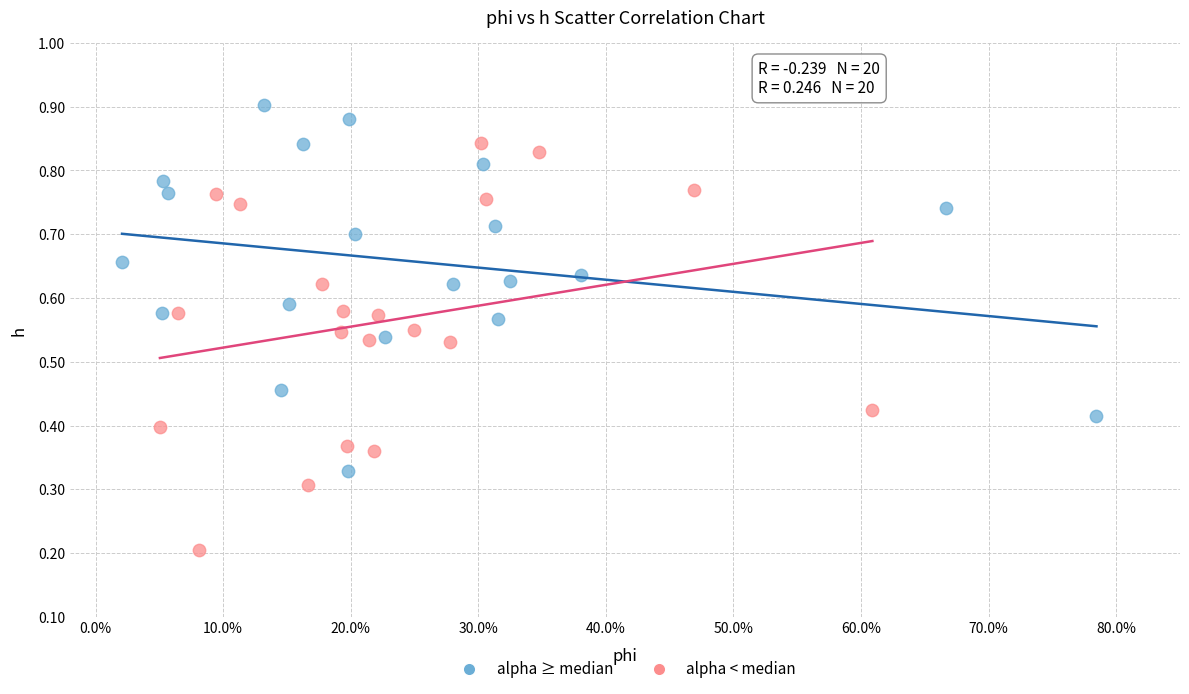

Which series reaches the minimum Y coordinate?

alpha < median